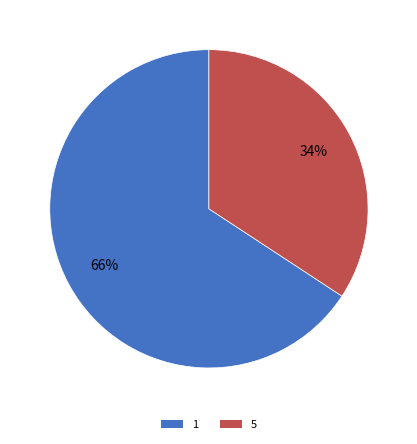

Is 1 the majority of the pie?

Yes